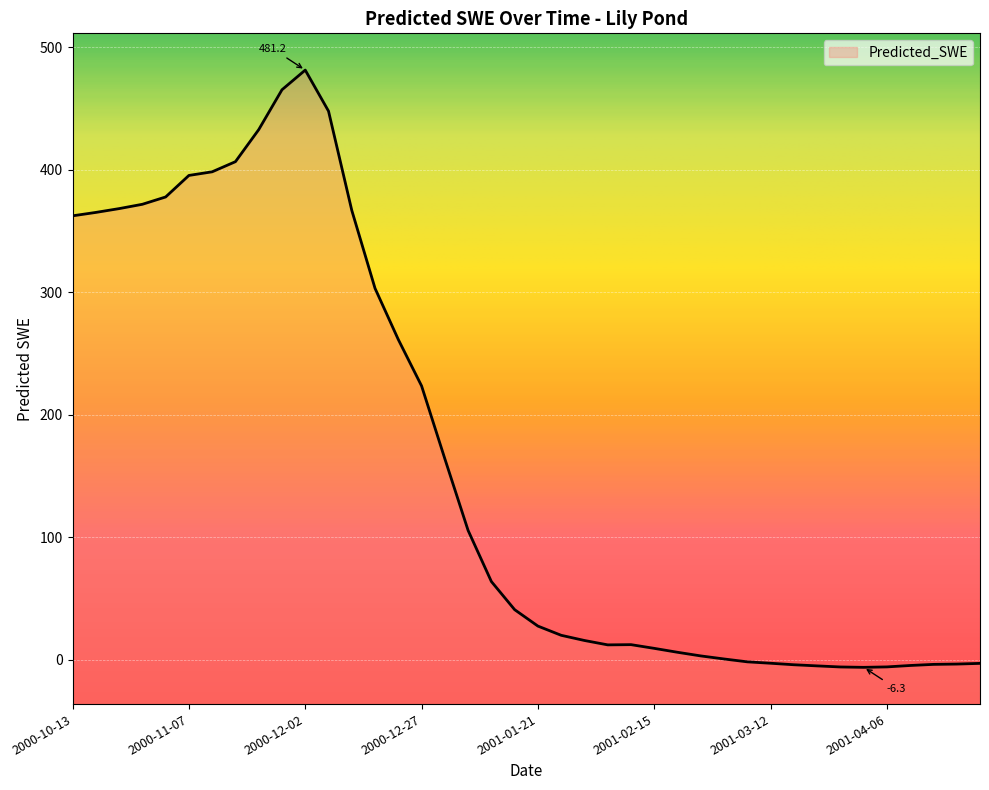

How many data points are above 40?

20